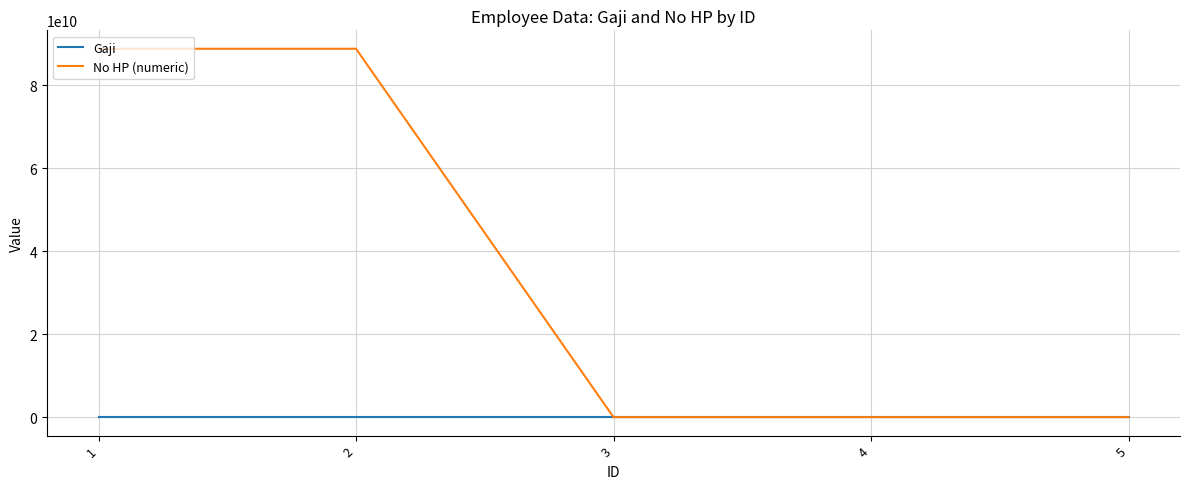

Does the chart have visible grid lines?

Yes